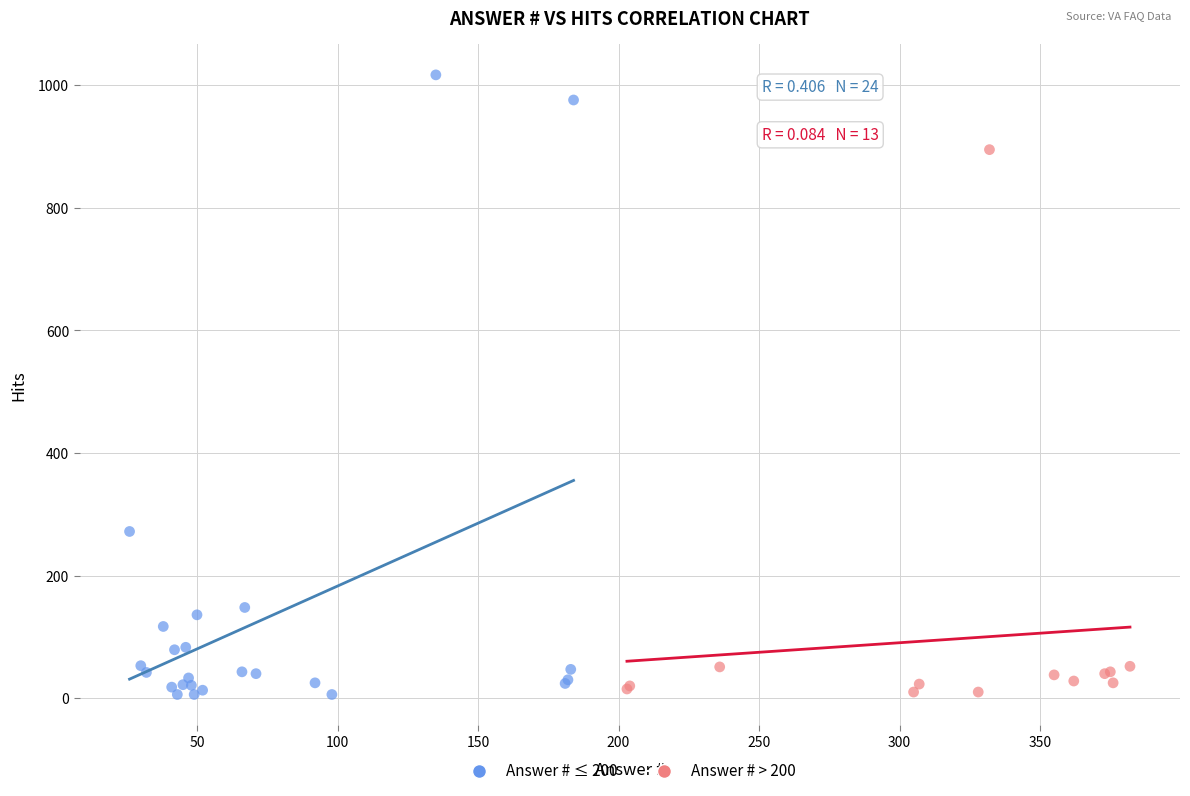

Which series reaches the maximum Y coordinate?

Answer # ≤ 200